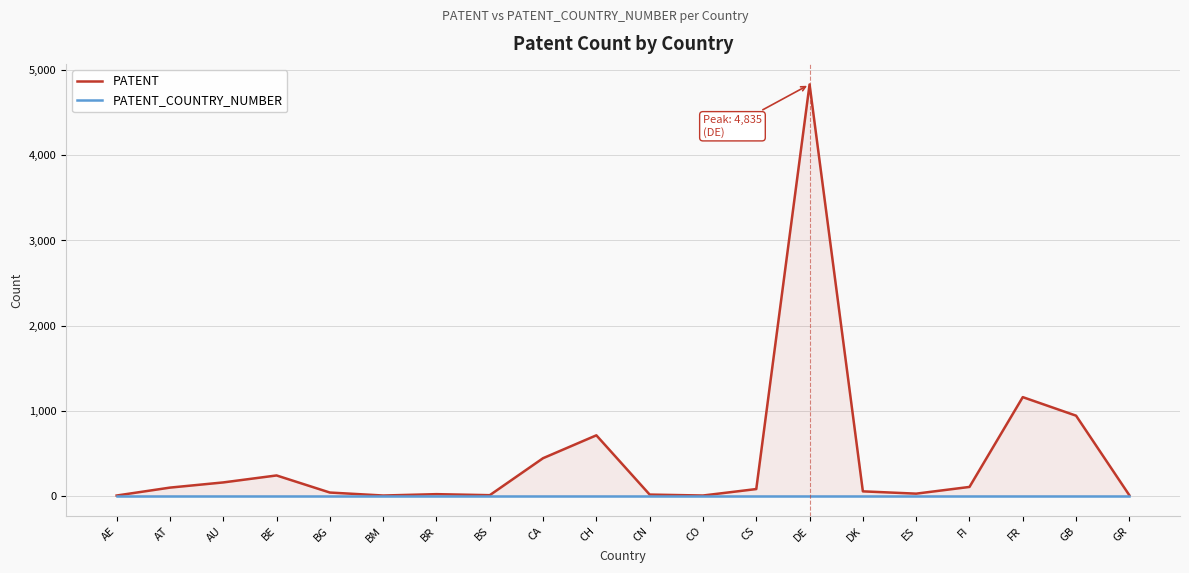

At which label does PATENT_COUNTRY_NUMBER reach its minimum?

AE